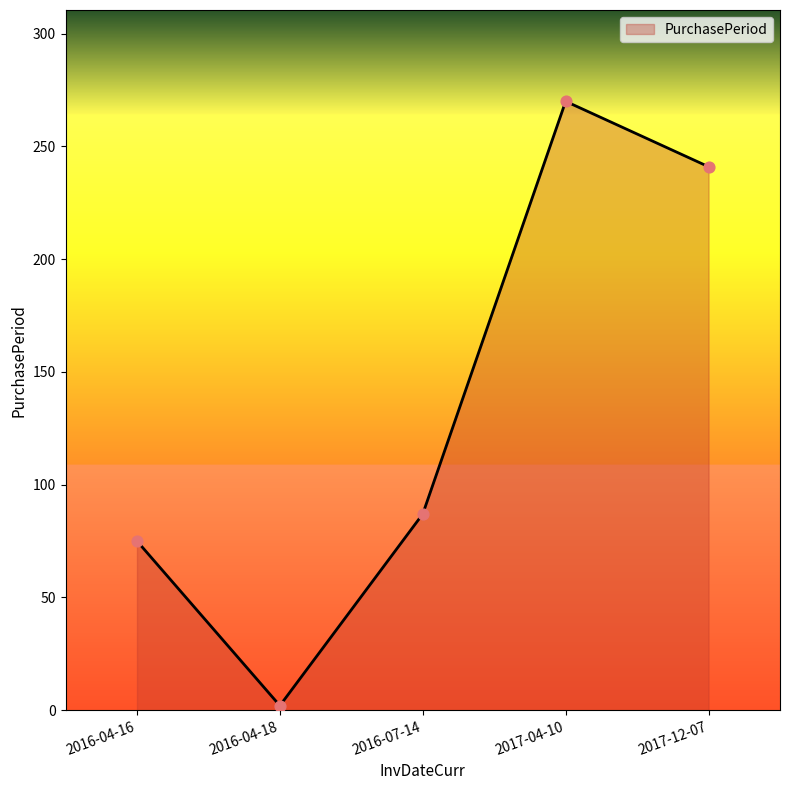

What is the change in value from 2016-04-18 to 2017-12-07?

+239